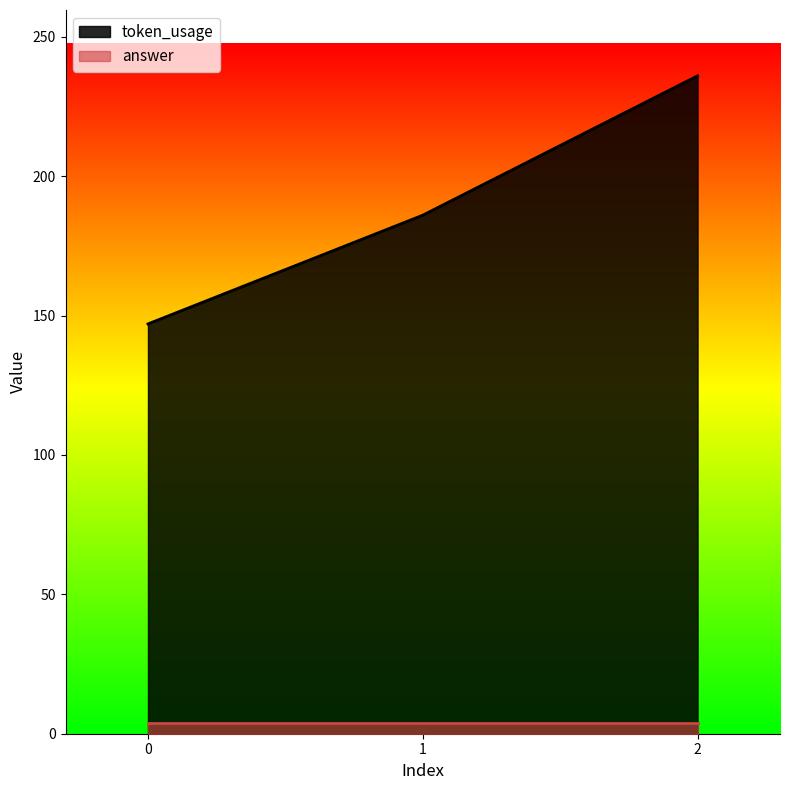

Reading left to right, what are all the values shown in this chart?

147	186	236